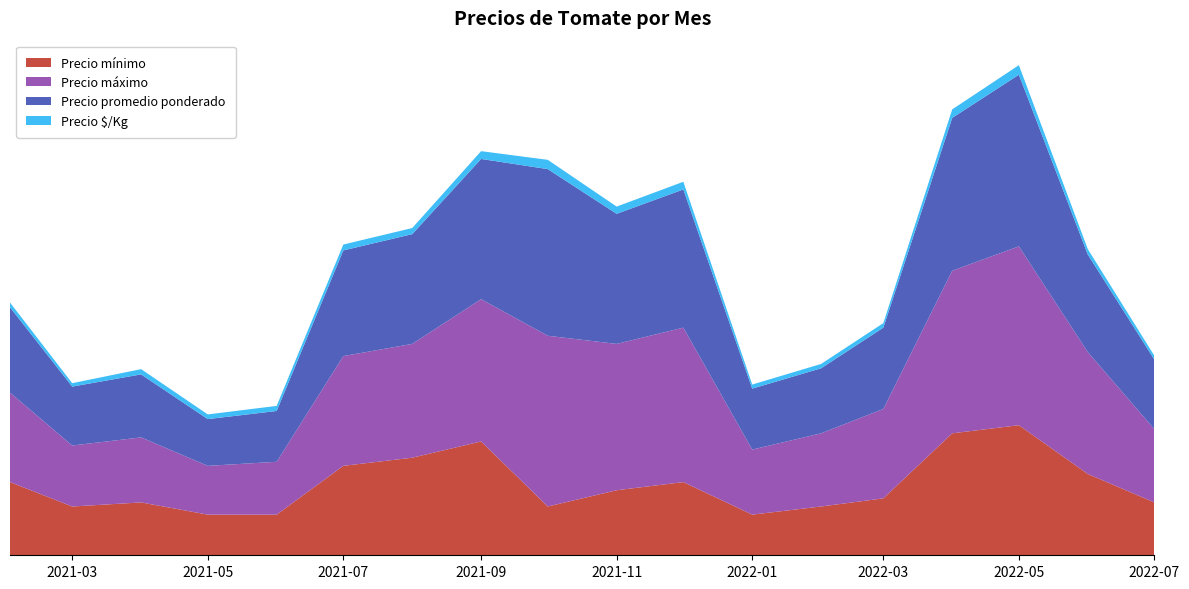

Reading left to right, transcribe all the data shown in this chart.

Precio mínimo: 2021-02=9000	2021-03=6000	2021-04=6500	2021-05=5000	2021-06=5000	2021-07=11000	2021-08=12000	2021-09=14000	2021-10=6000	2021-11=8000	2021-12=9000	2022-01=5000	2022-02=6000	2022-03=7000	2022-04=15000	2022-05=16000	2022-06=10000	2022-07=6500
Precio máximo: 2021-02=11000	2021-03=7500	2021-04=8000	2021-05=6000	2021-06=6500	2021-07=13500	2021-08=14000	2021-09=17500	2021-10=21000	2021-11=18000	2021-12=19000	2022-01=8000	2022-02=9000	2022-03=11000	2022-04=20000	2022-05=22000	2022-06=15000	2022-07=9000
Precio promedio ponderado: 2021-02=10500	2021-03=7250	2021-04=7750	2021-05=5750	2021-06=6250	2021-07=13000	2021-08=13500	2021-09=17250	2021-10=20500	2021-11=16000	2021-12=17000	2022-01=7500	2022-02=8000	2022-03=10000	2022-04=18800	2022-05=21111	2022-06=12000	2022-07=8556
Precio $/Kg: 2021-02=583	2021-03=417	2021-04=646	2021-05=575	2021-06=625	2021-07=722	2021-08=750	2021-09=958	2021-10=1139	2021-11=889	2021-12=942	2022-01=500	2022-02=533	2022-03=556	2022-04=1044	2022-05=1173	2022-06=667	2022-07=475